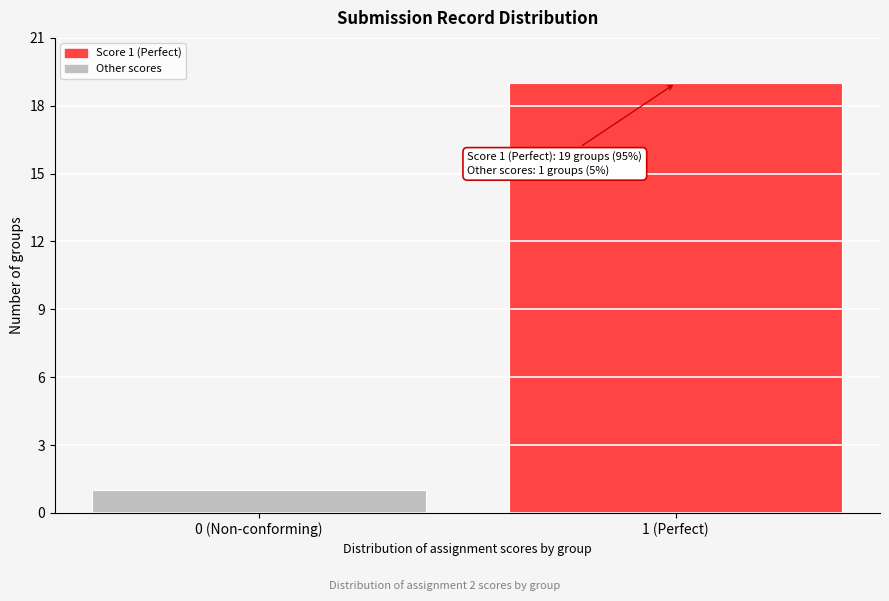

Reading left to right, list all the values displayed in this chart.

0 (Non-conforming)=1	1 (Perfect)=19